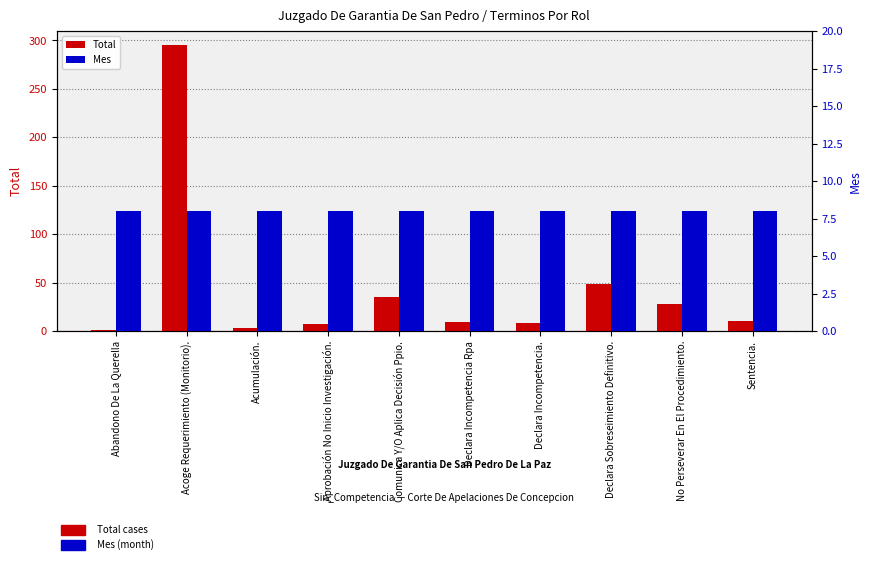

At which label is Total closest to 148?

Declara Sobreseimiento Definitivo.